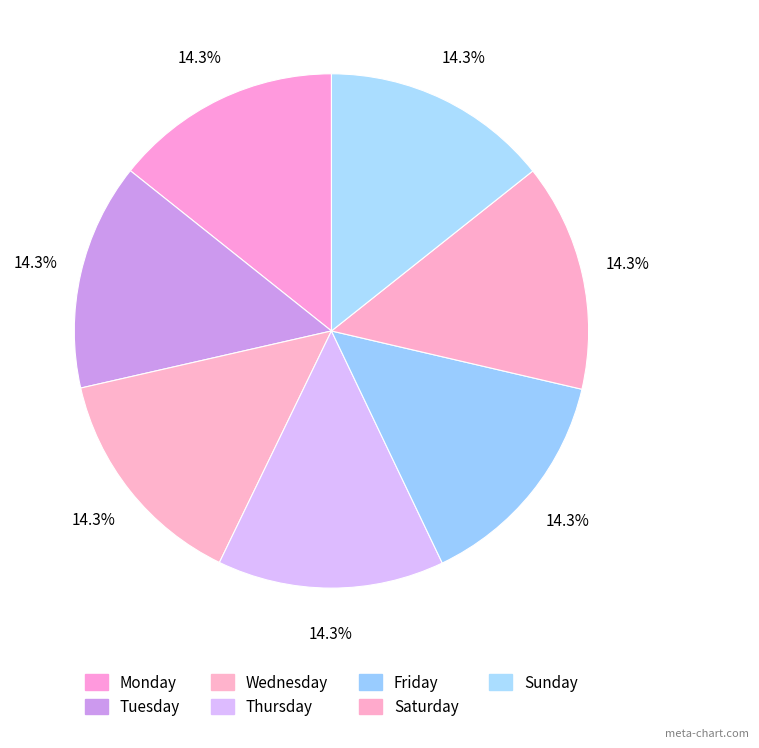

What is the smallest slice in the pie chart?

Wednesday